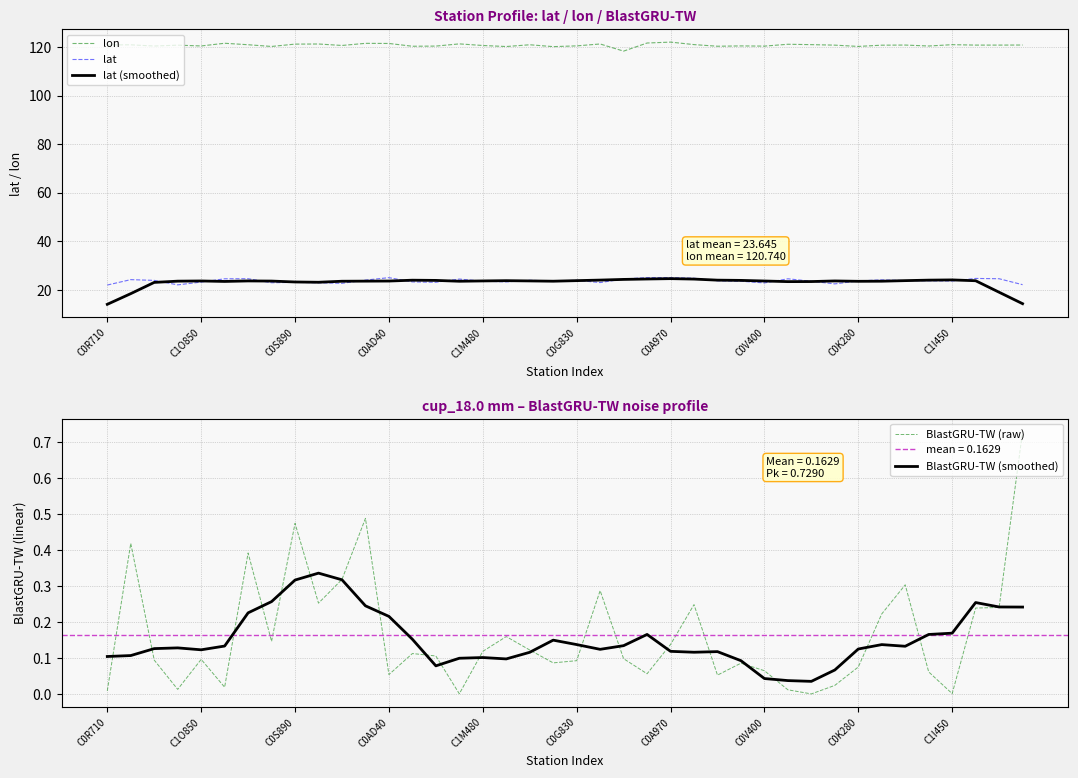

What is the highest value of the lon series?

122.0